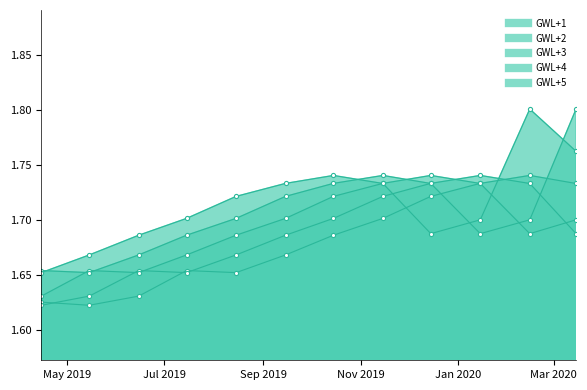

What is the total value across all series at 2019-05-15?

8.2